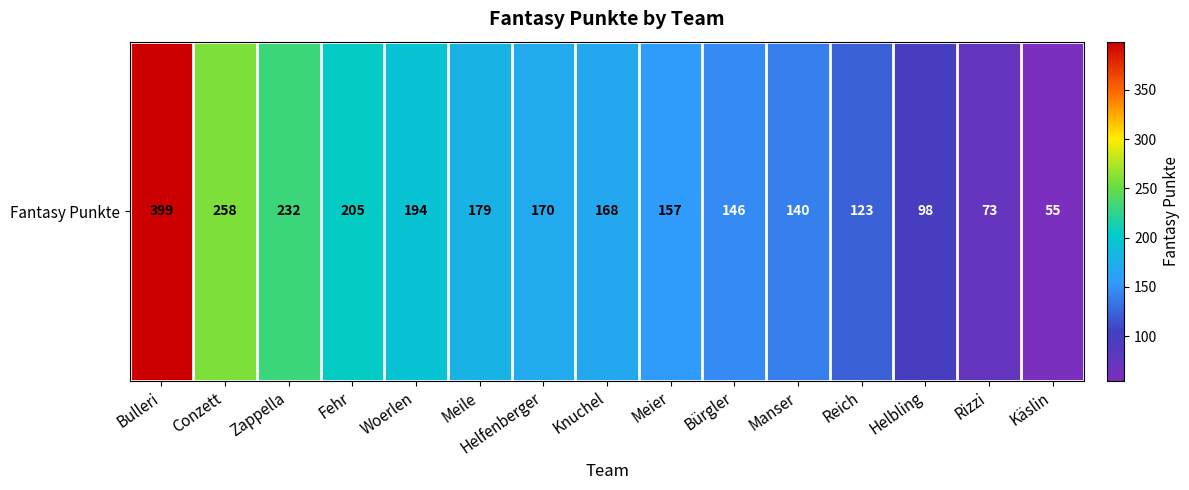

What is the difference between the values at Manser and Bürgler?

6